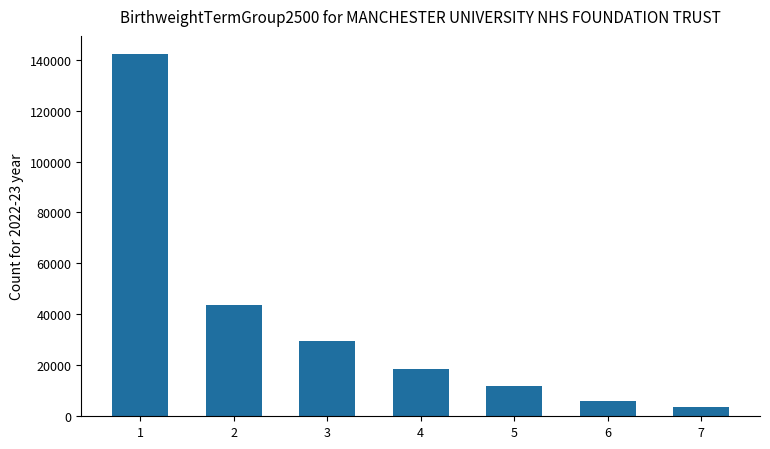

What is the smallest value displayed?

3655